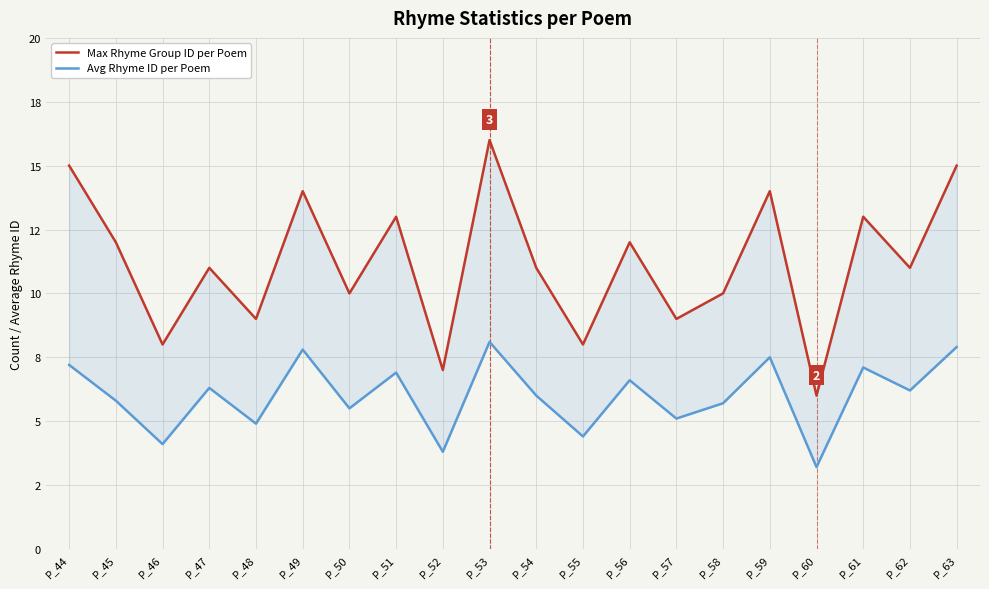

What are all the series names shown in the legend?

Max Rhyme Group ID per Poem, Avg Rhyme ID per Poem